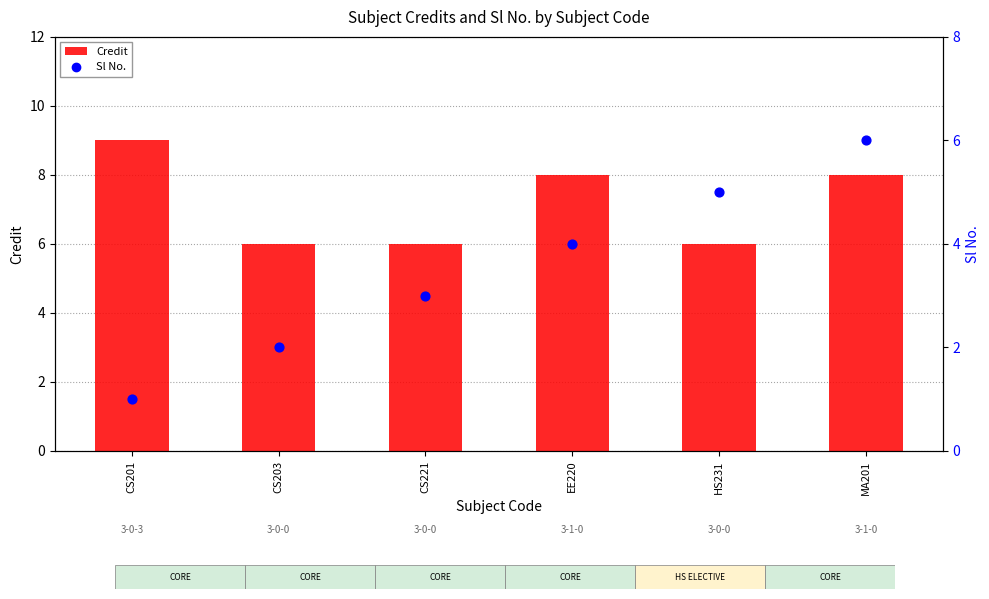

Which series reaches the minimum Y coordinate?

Sl No.